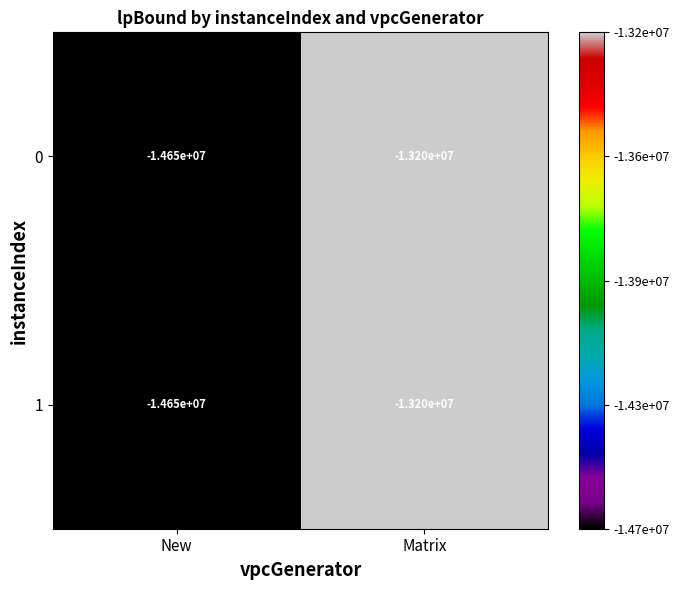

Reading left to right, transcribe all the data shown in this chart.

0: New=-14650000	Matrix=-13200000
1: New=-14650000	Matrix=-13200000